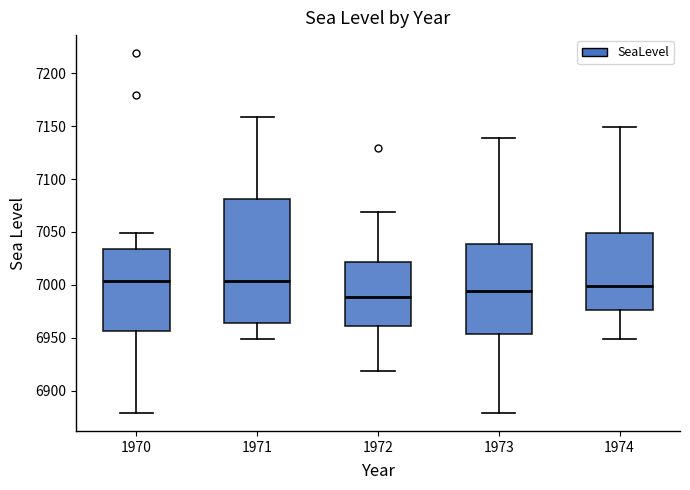

Reading left to right, transcribe this box plot: for each box, give where its median line is, the range the box spans, and where its two whiskers end, as read against the y-axis. The values are not printed on the chart, so give them approximately, as read against the axis.

1970: median 7005, box 6955 to 7035, whiskers 6880 to 7050
1971: median 7005, box 6965 to 7080, whiskers 6950 to 7160
1972: median 6990, box 6960 to 7020, whiskers 6920 to 7070
1973: median 6995, box 6955 to 7040, whiskers 6880 to 7140
1974: median 7000, box 6975 to 7050, whiskers 6950 to 7150